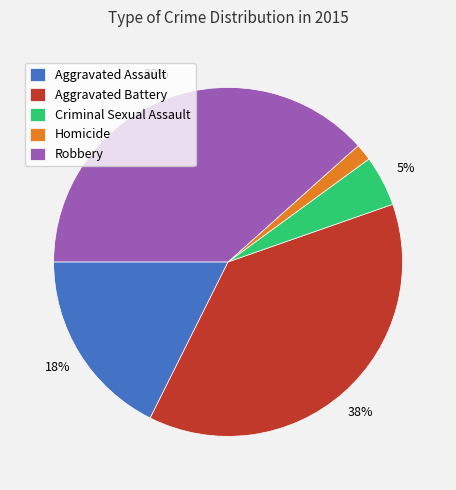

To the nearest percent, what is the difference between the Aggravated Assault and Aggravated Battery slice percentages?

20%